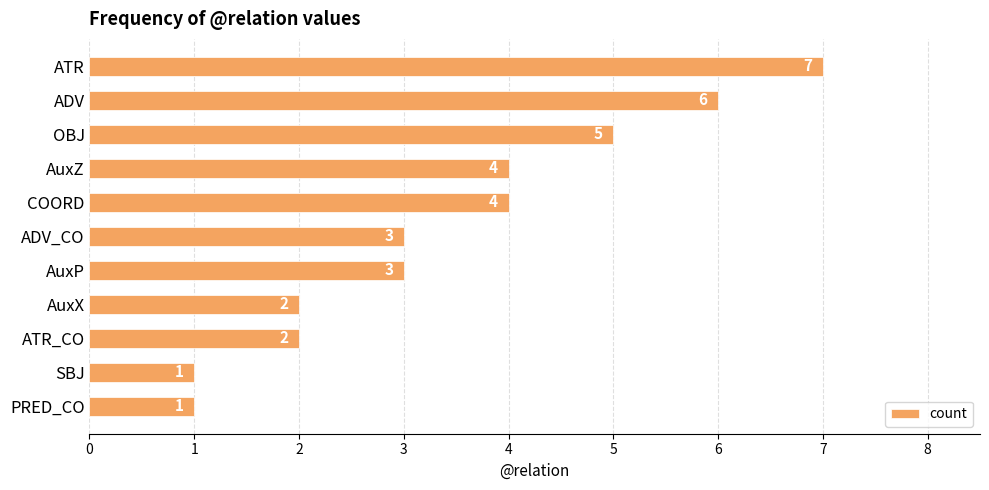

What is the sum of all values?

38